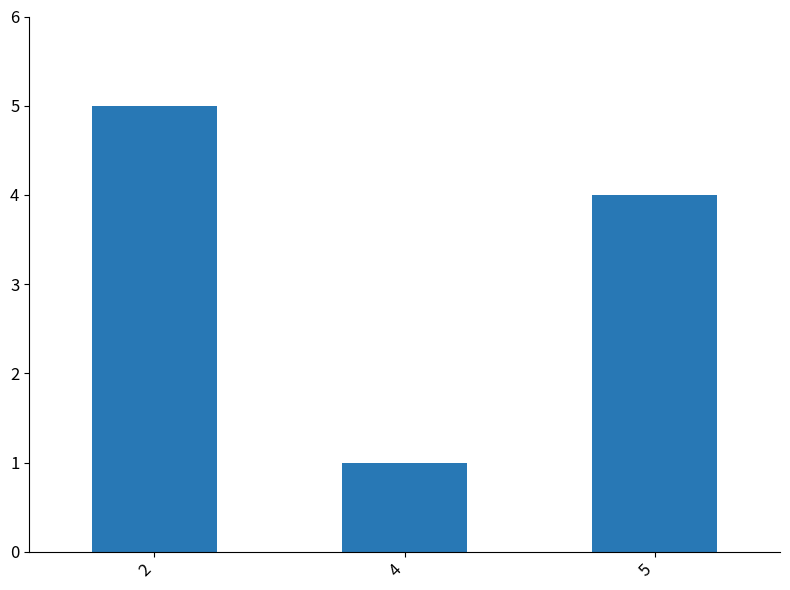

Reading right to left, extract all data points from this chart.

5=4	4=1	2=5